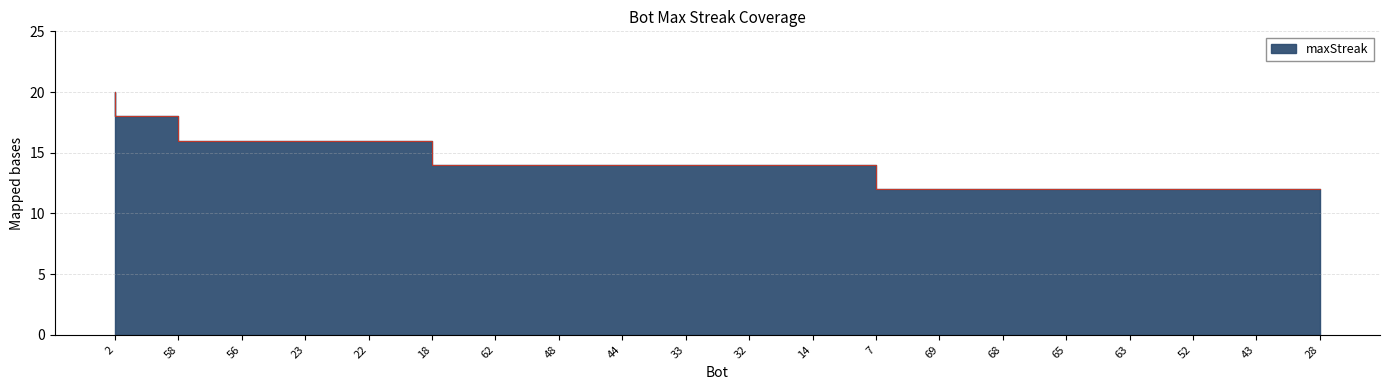

Rank the categories by value from highest to lowest.

2, 58, 56, 23, 22, 18, 62, 48, 44, 33, 32, 14, 7, 69, 68, 65, 63, 52, 43, 28